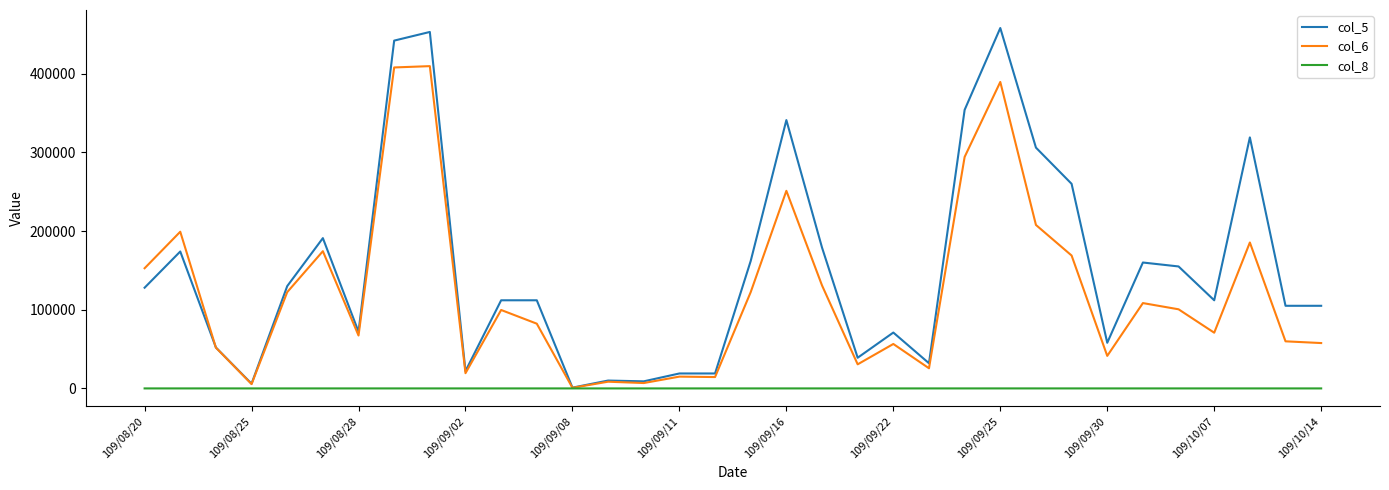

Which series has the largest total across all categories?

col_5